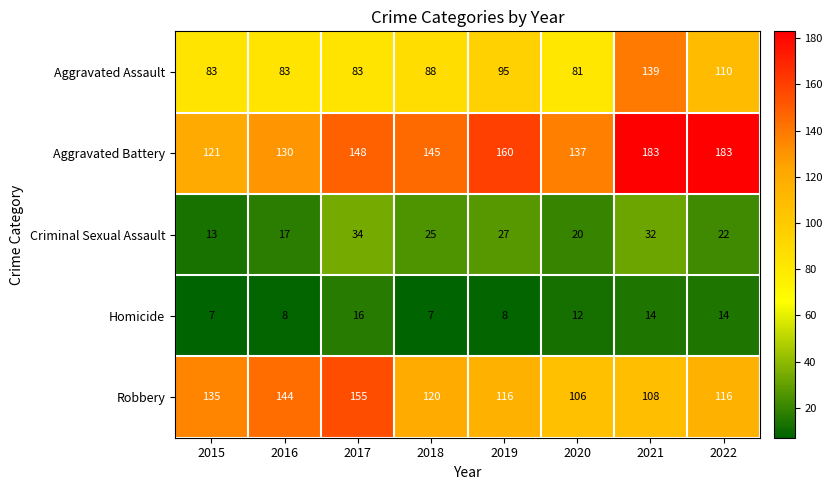

True or false: Aggravated Assault has a value of 88 at 2018.

True